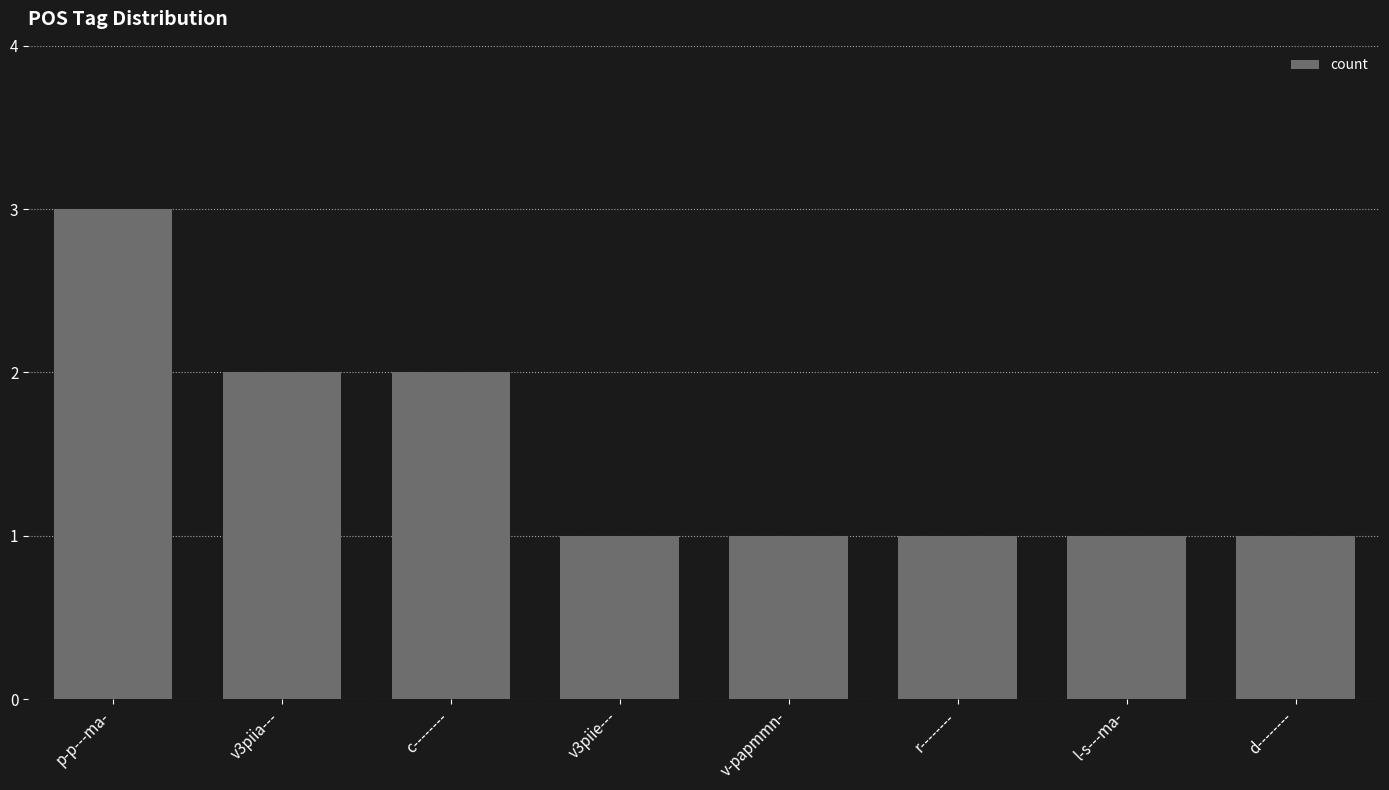

Approximately how many times larger is the value at v-papmmn- compared to l-s---ma-?

1.0